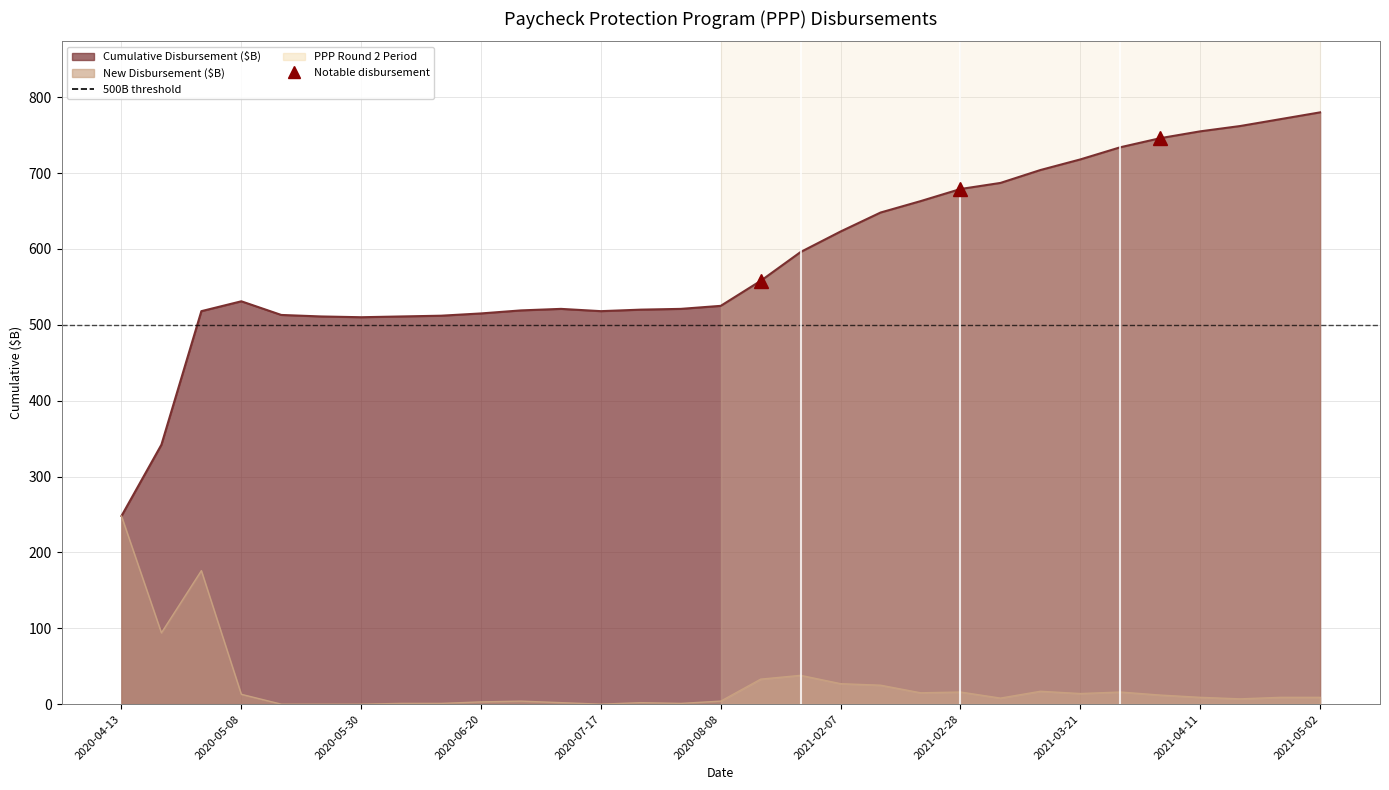

What is the label of the 2nd point from the right?

2021-04-25